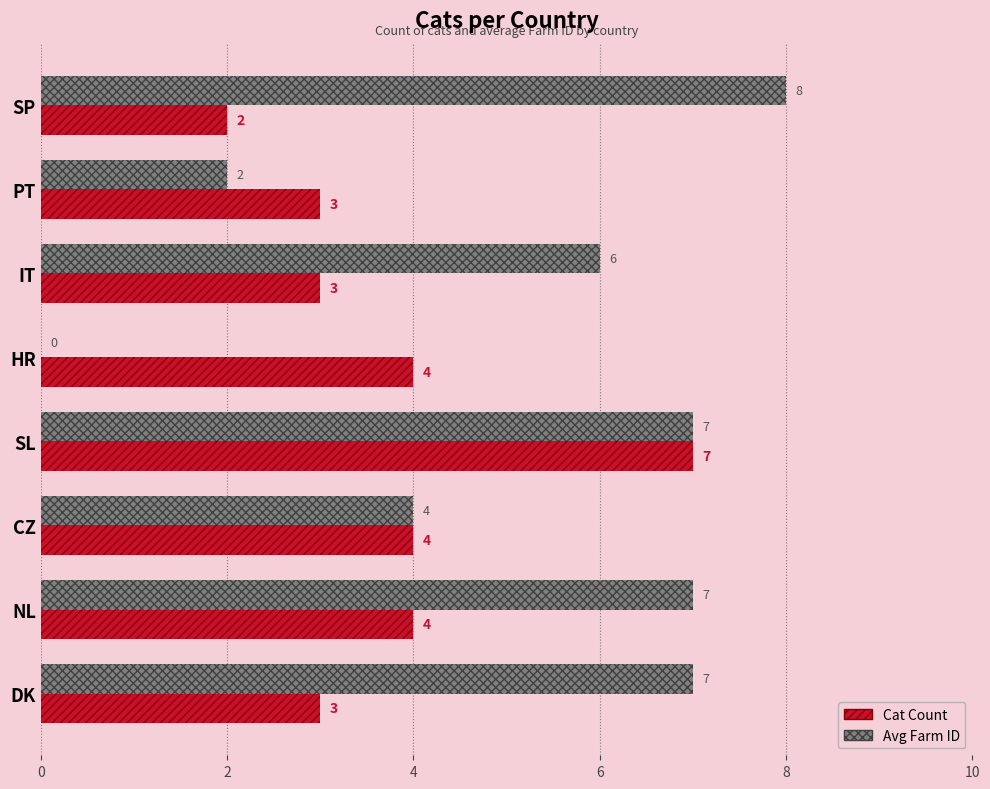

What are all the series names shown in the legend?

Cat Count, Avg Farm ID